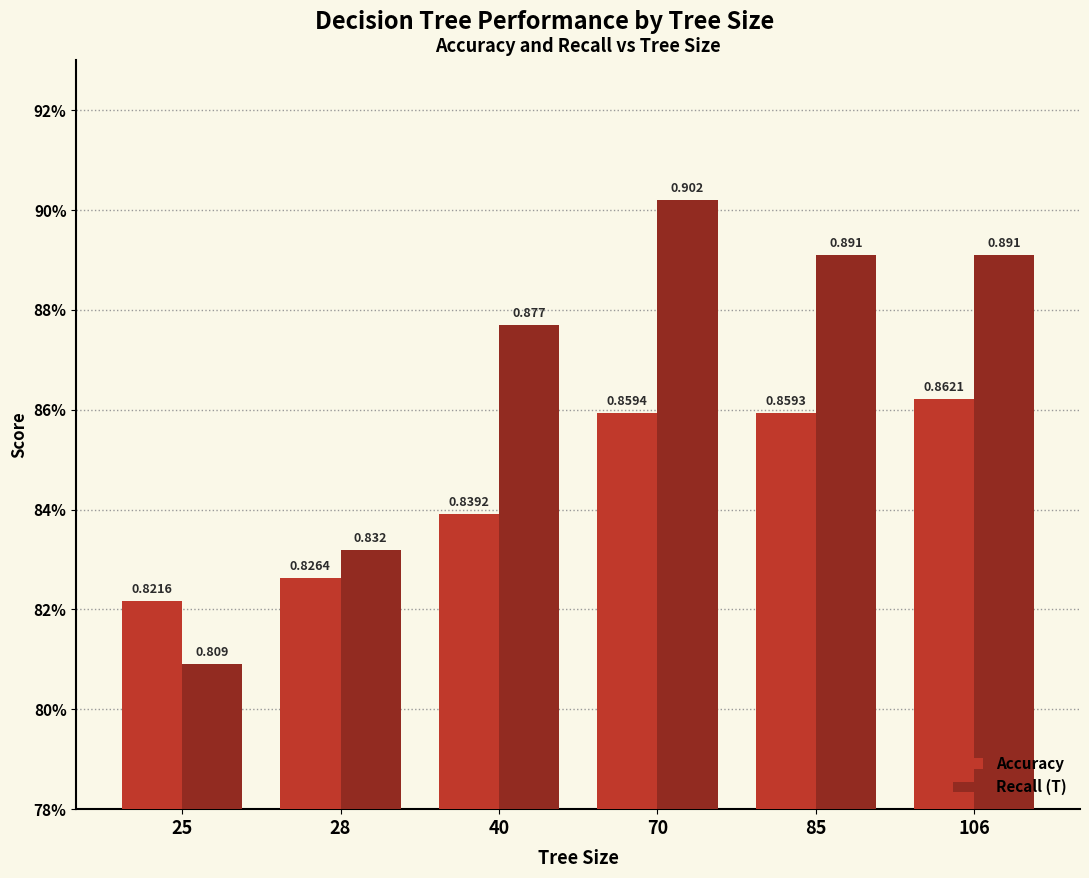

The Accuracy series shows 0.4 at 106. True or false?

False